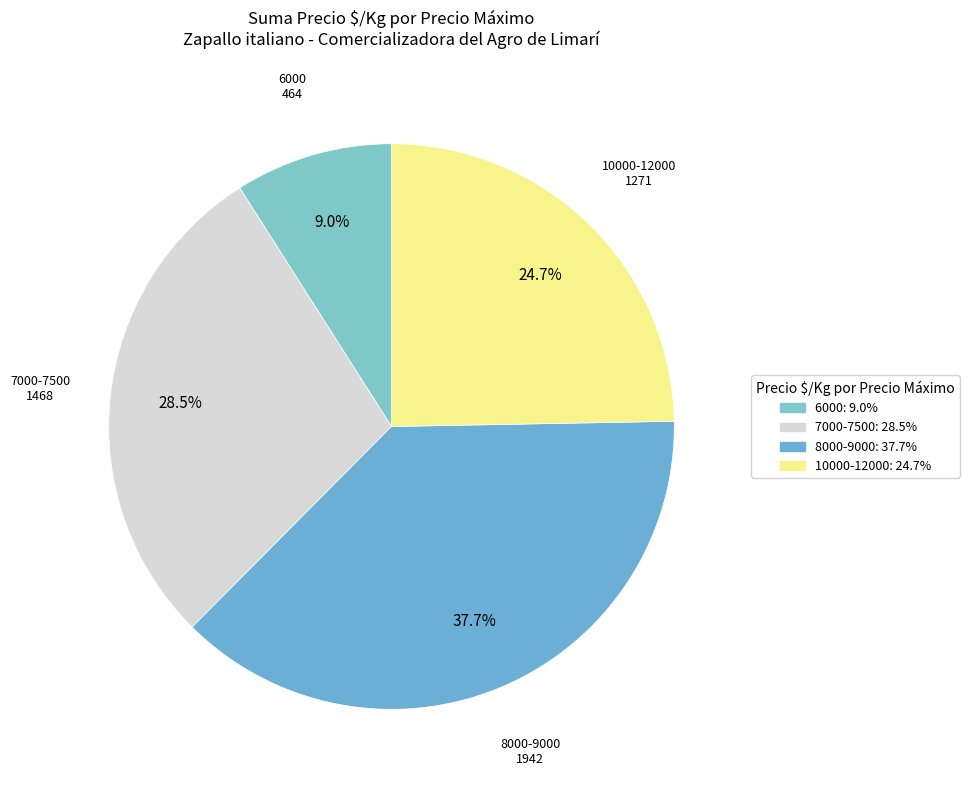

Count the number of slices in the pie.

4